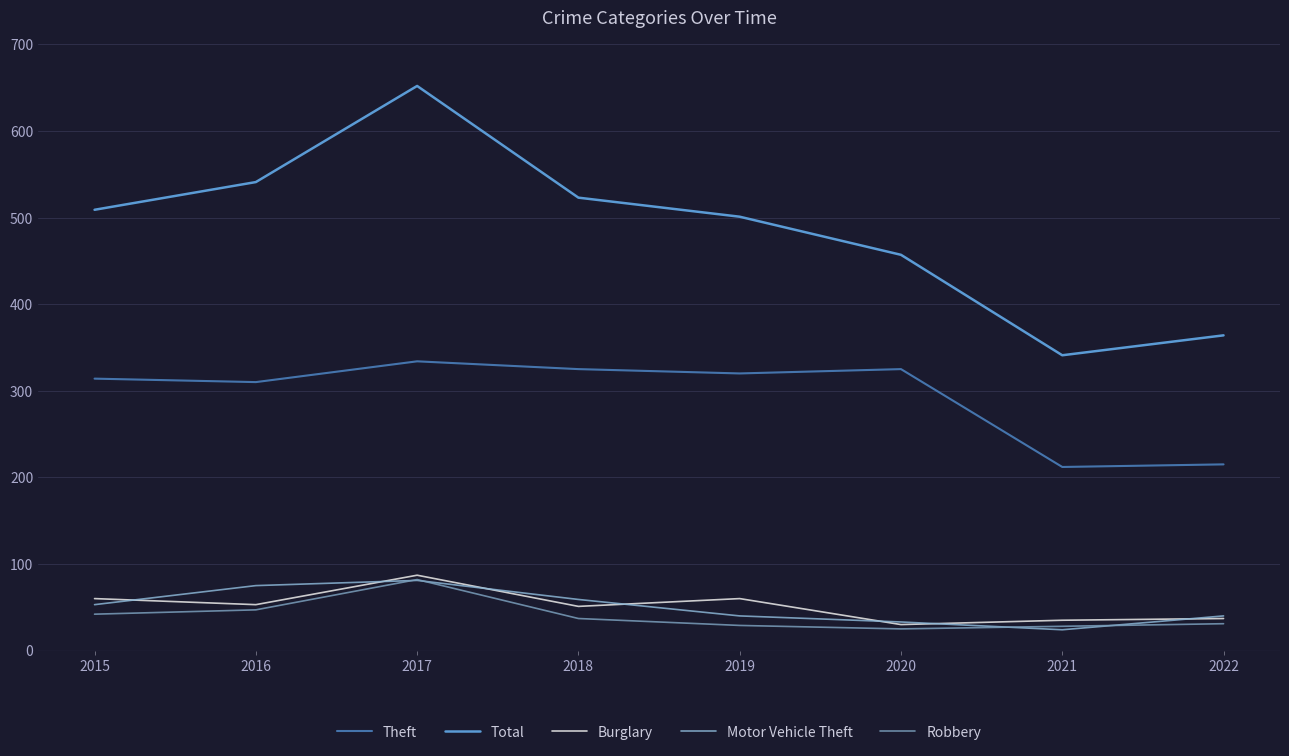

What is the minimum value shown in the chart?

24